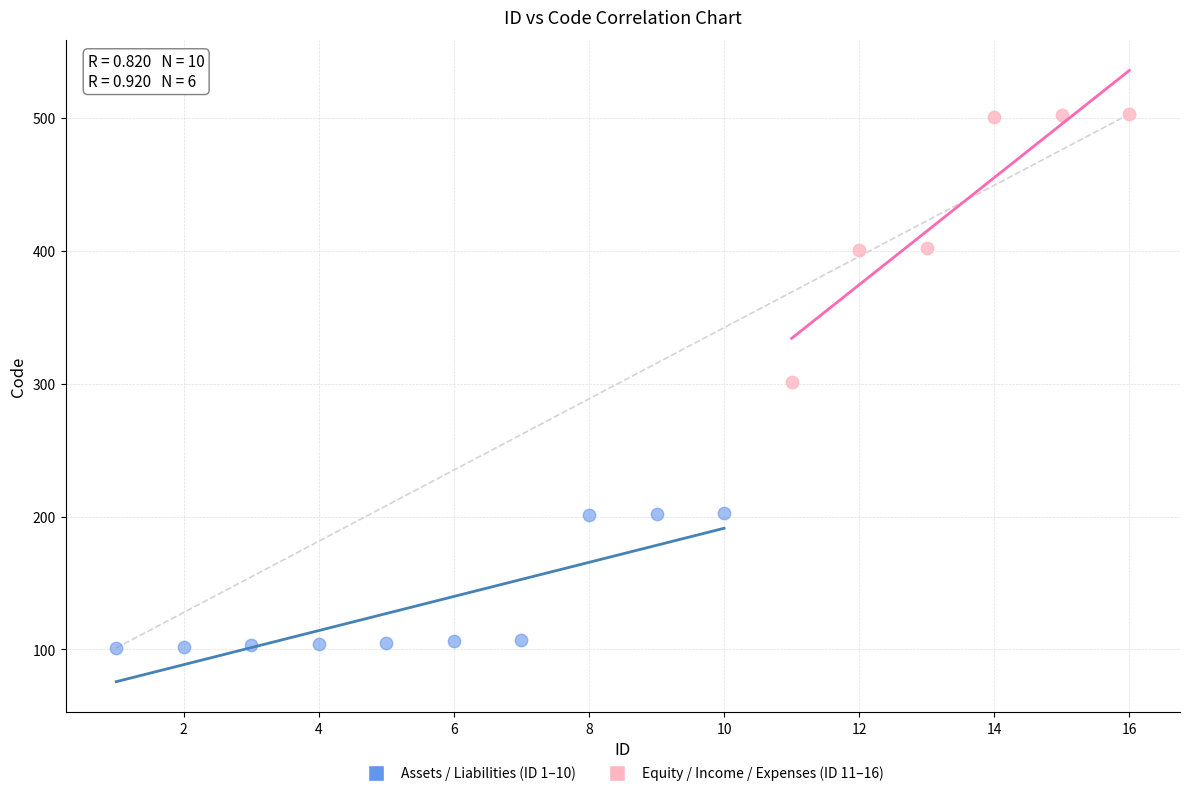

What are all the series names shown in the legend?

Assets / Liabilities (ID 1–10), Equity / Income / Expenses (ID 11–16)